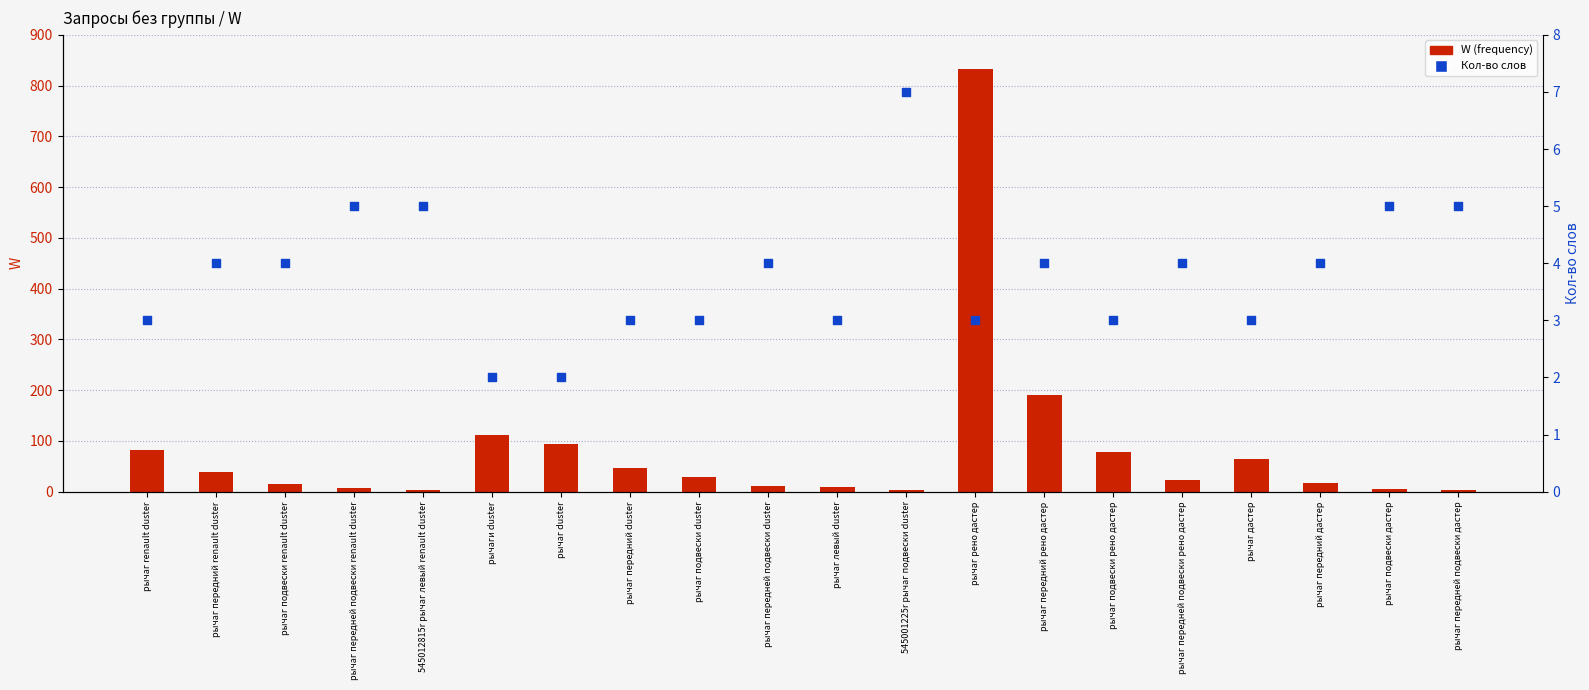

Which series has the largest total across all categories?

W (frequency)